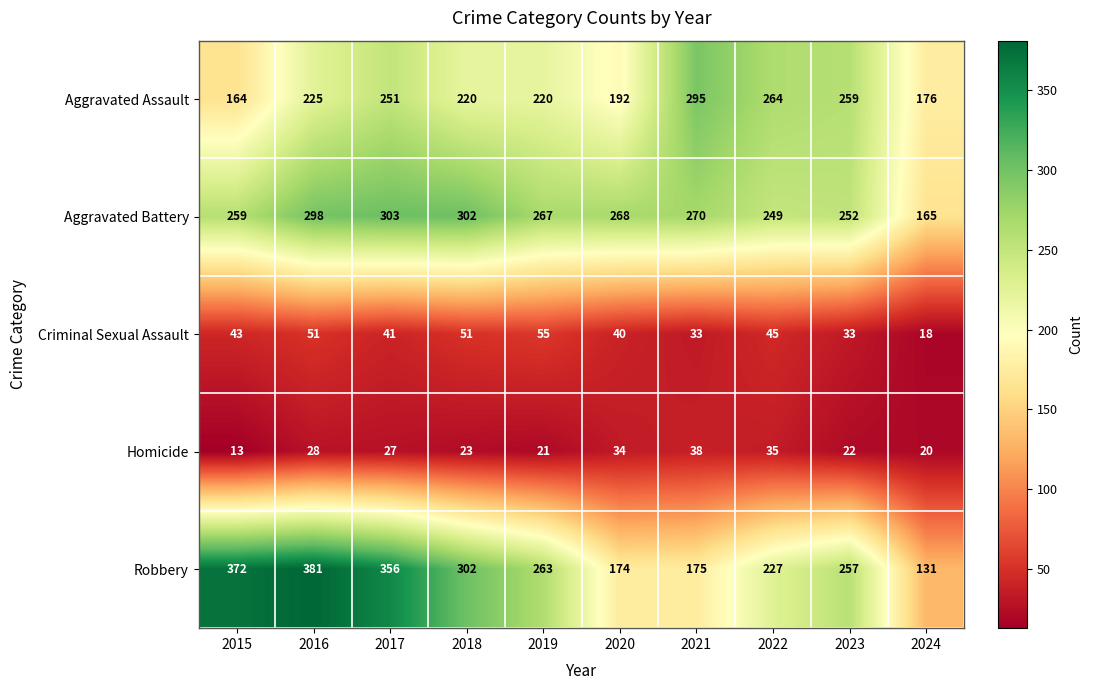

List the series in order of their peak value, lowest first.

Homicide, Criminal Sexual Assault, Aggravated Assault, Aggravated Battery, Robbery